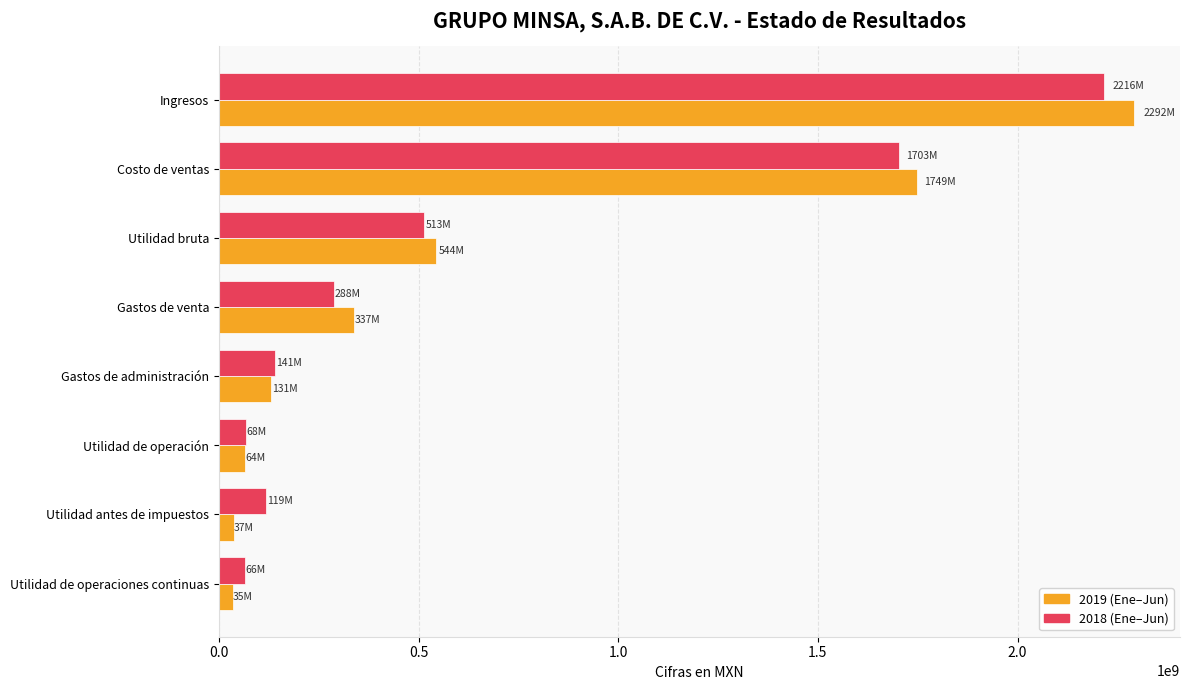

At which category is the sum across all series the highest?

Ingresos